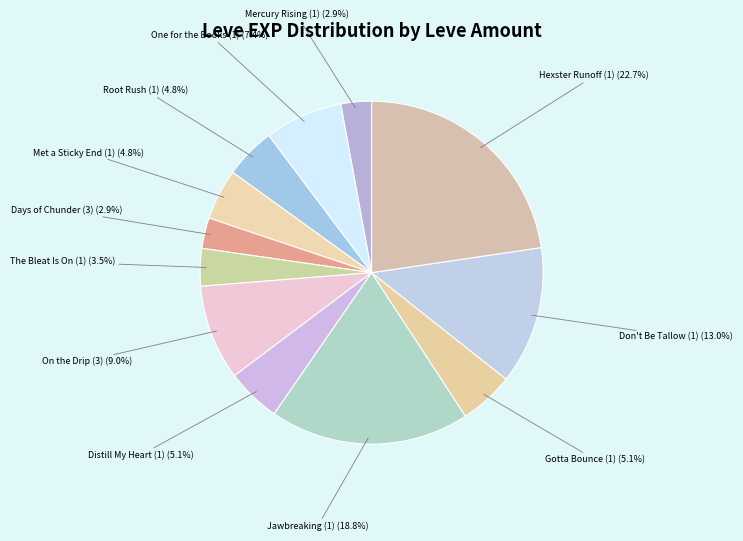

Which slice is the largest?

The Hexster Runoff (1)